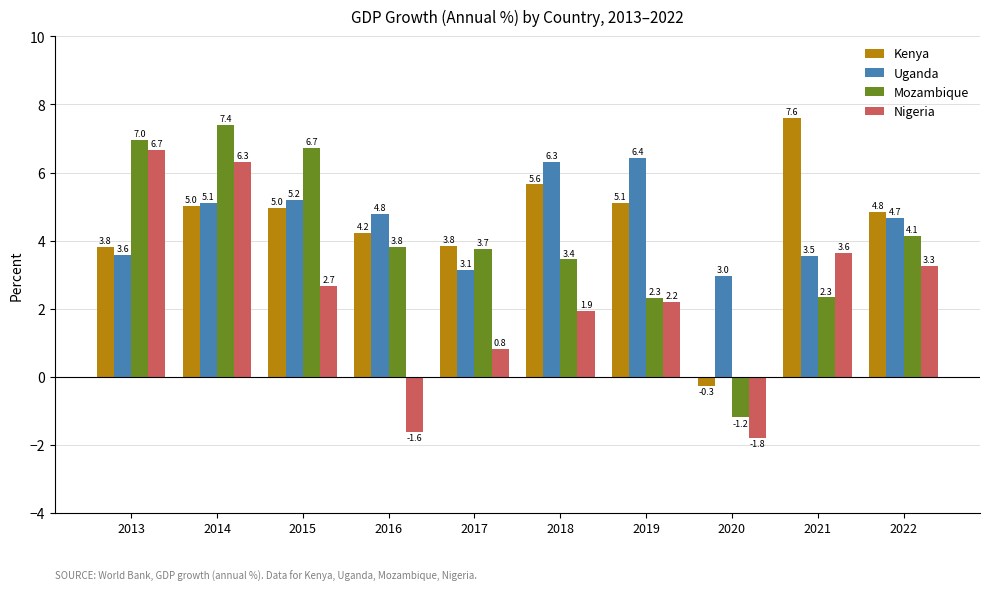

Which series has the largest total across all categories?

Uganda